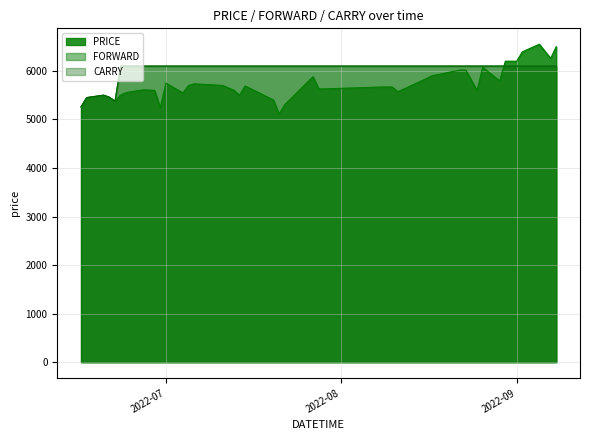

Which label corresponds to the smallest value in the chart?

2022-07-21